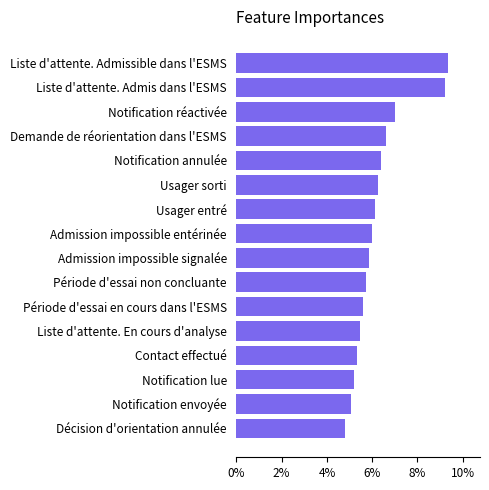

Does the chart contain stacked bars?

No